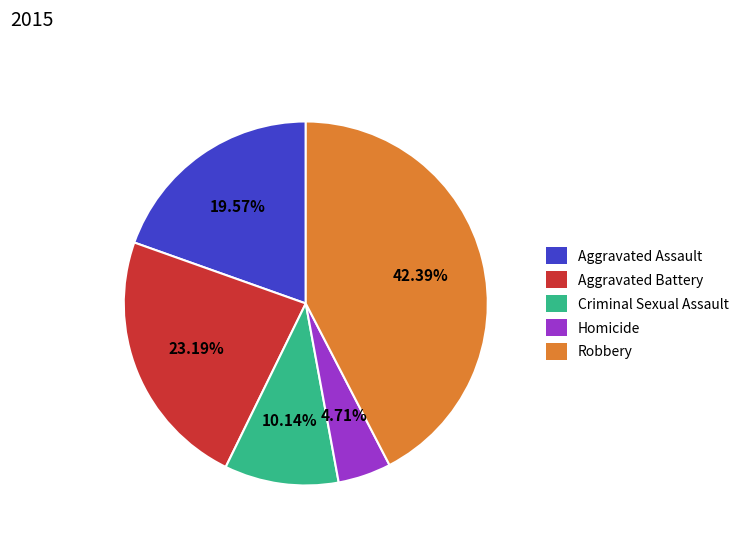

How many segments does this pie chart have?

5